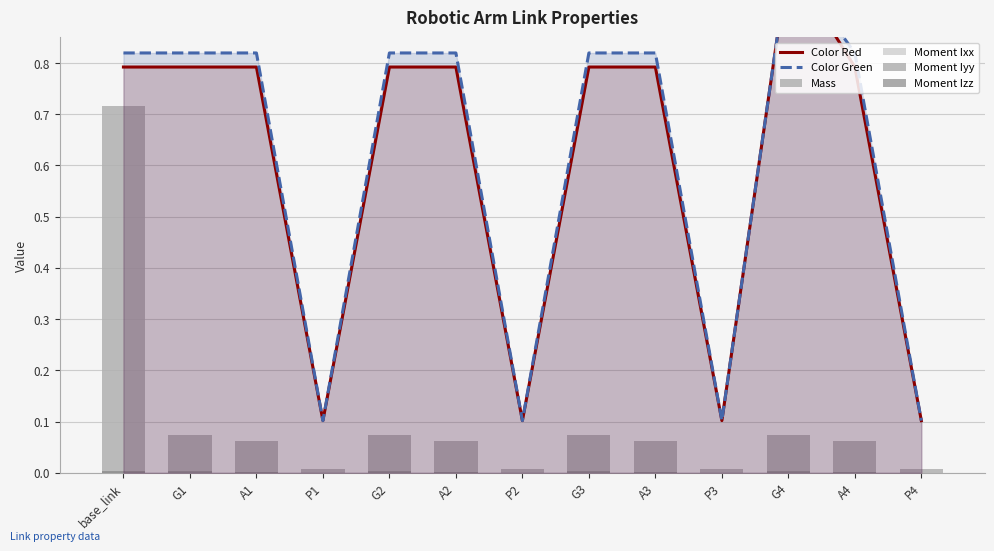

What are all the series names shown in the legend?

Color Red, Color Green, Mass, Moment Ixx, Moment Iyy, Moment Izz